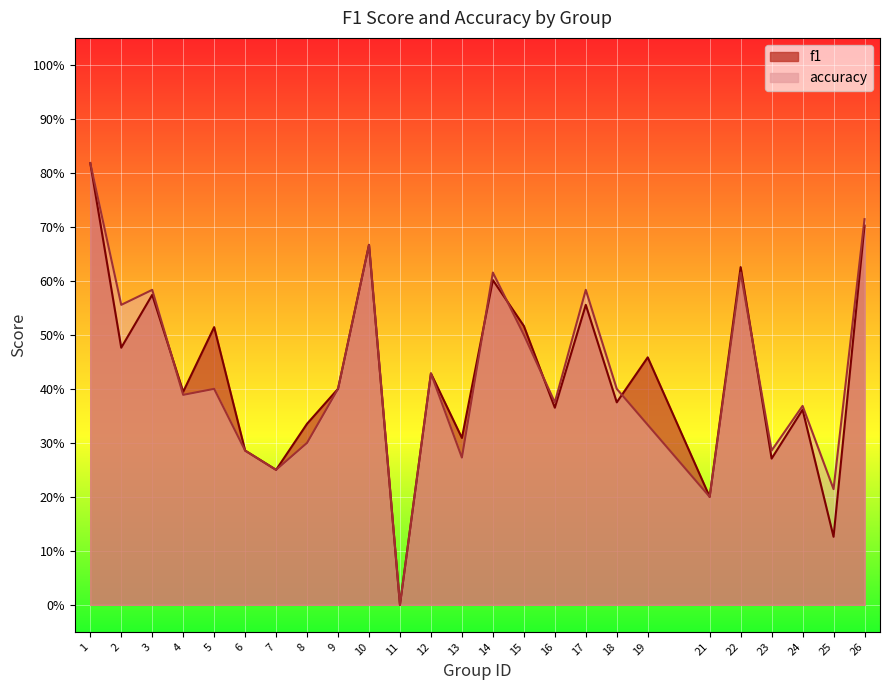

How many categories are shown in the chart?

25